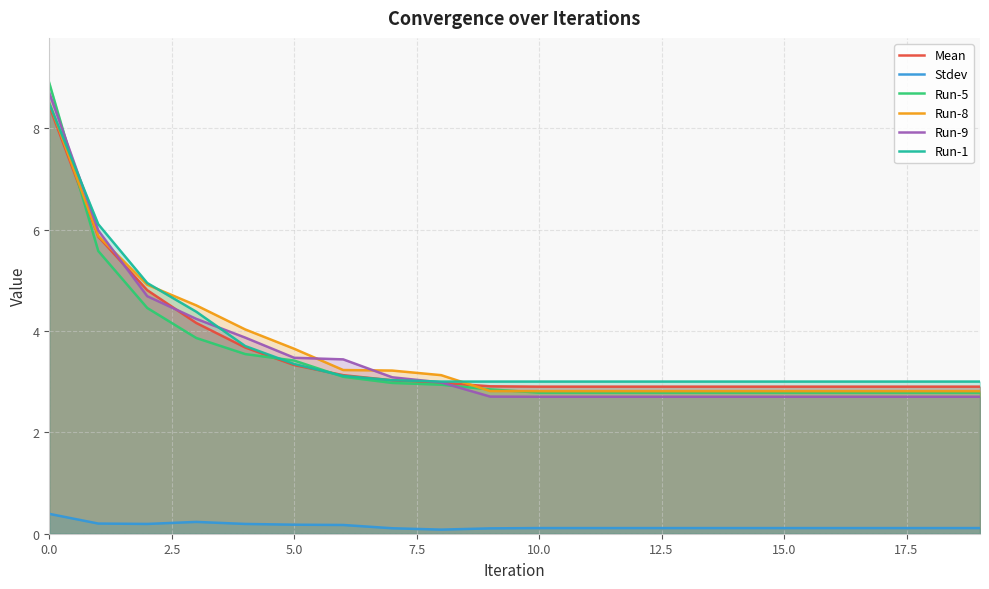

Which series has the largest range (max minus min)?

Run-5